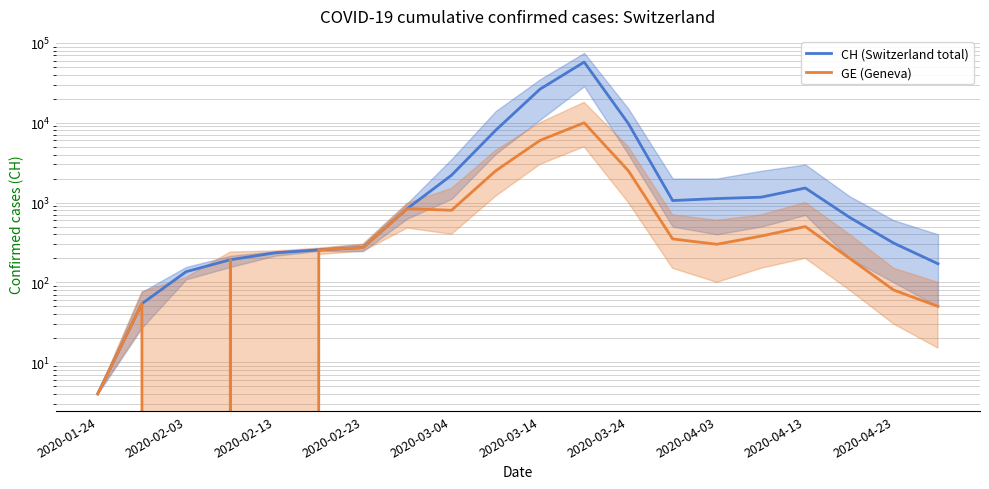

What are all the series names shown in the legend?

CH (Switzerland total), GE (Geneva)